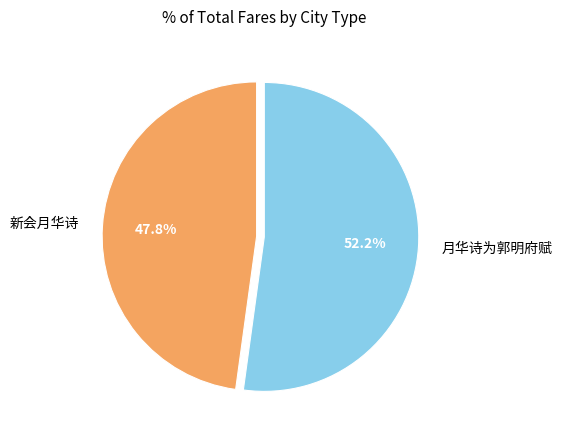

How many segments does this pie chart have?

2